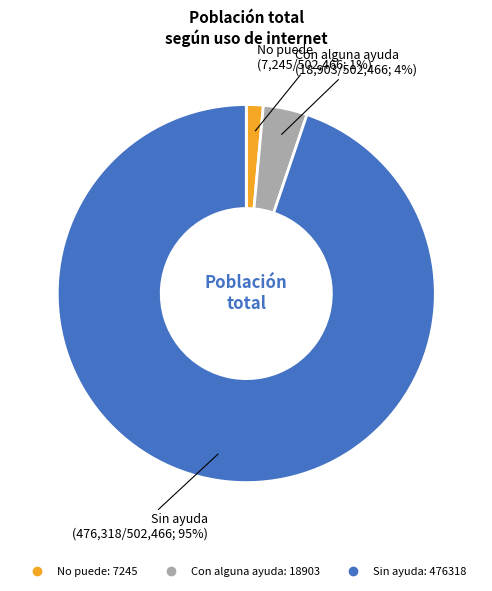

Combined, do Sin ayuda and Con alguna ayuda account for over 50%?

Yes